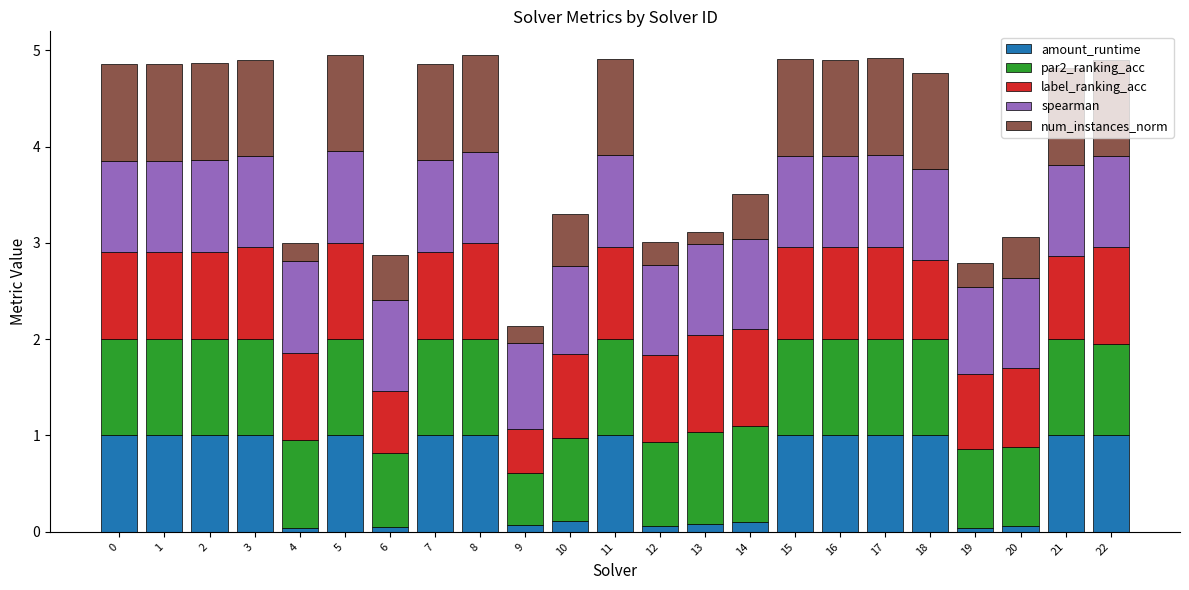

What is the maximum value for amount_runtime?

1.0